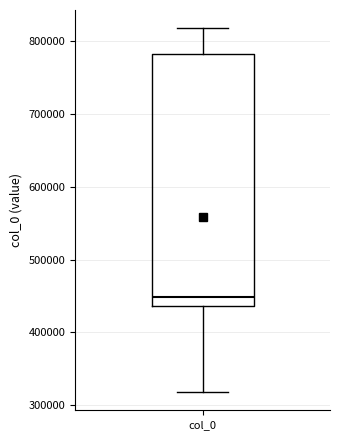

Read this box plot against the y-axis: the position of the median line, the range covered by the box, and the ends of both whiskers. The values are not printed on the chart, so give them approximately, as read against the axis.

median 450000, box 440000 to 780000, whiskers 320000 to 820000